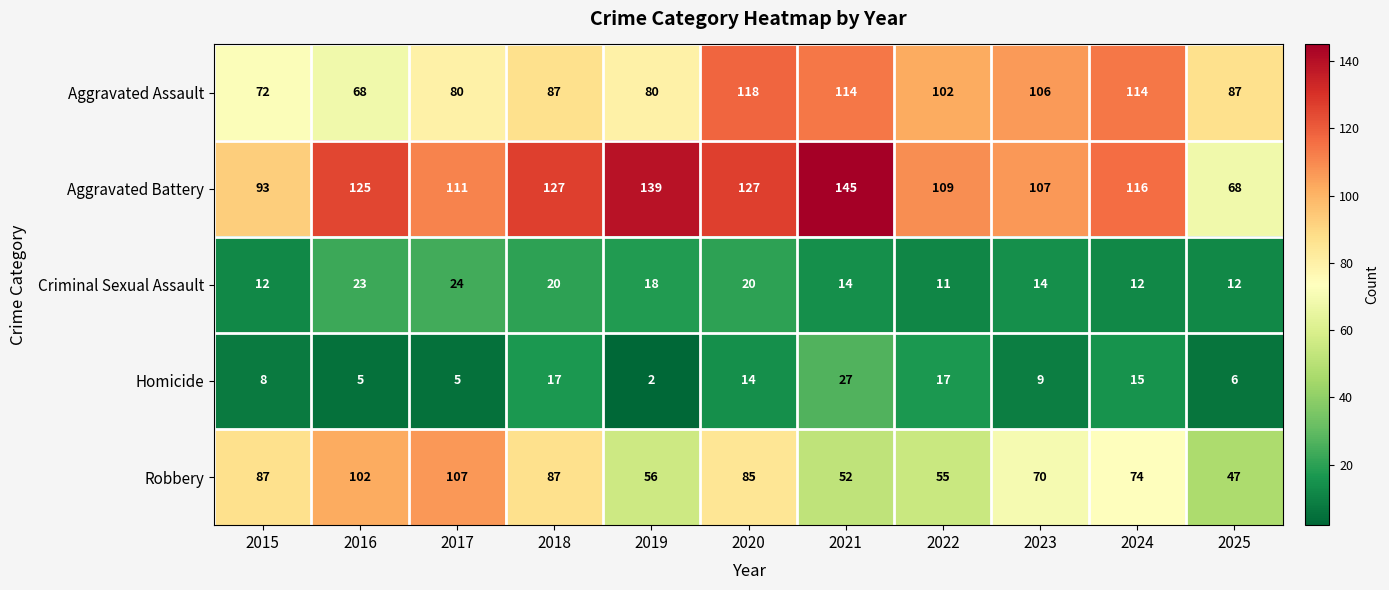

At 2024, list the series in order from largest to smallest.

Aggravated Battery, Aggravated Assault, Robbery, Homicide, Criminal Sexual Assault